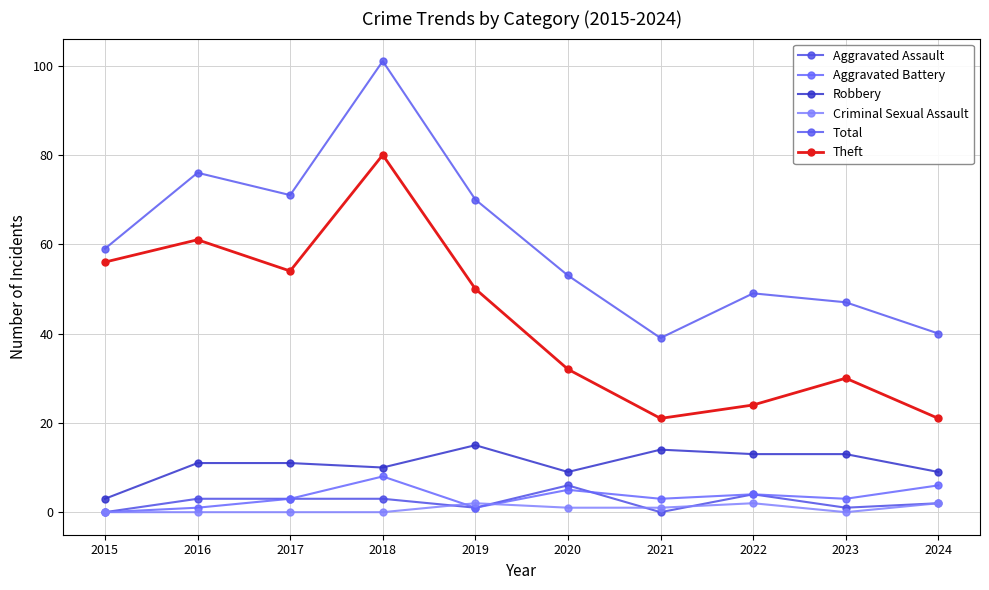

The Theft series shows 74 at 2017. True or false?

False